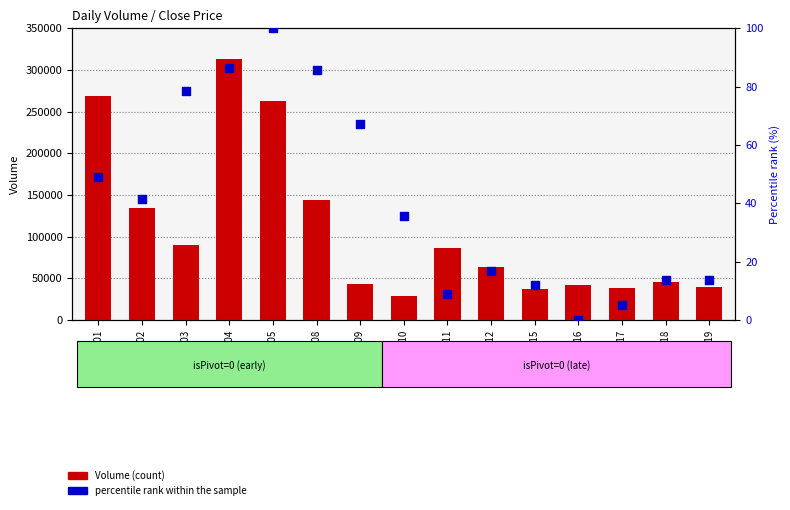

At how many categories does at least one series exceed 186048?

3